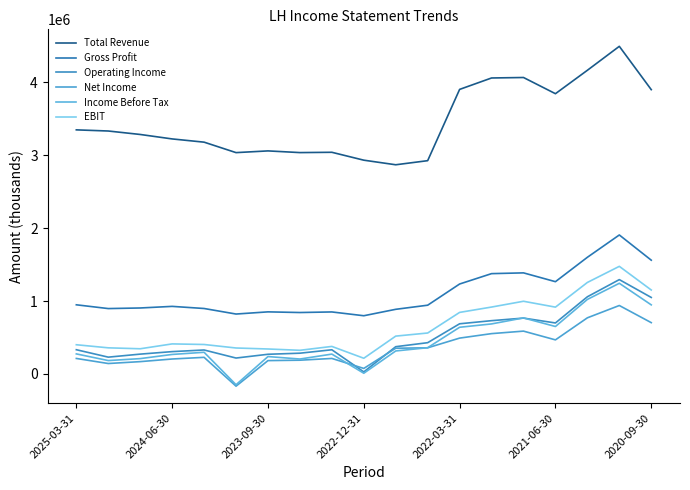

True or false: Income Before Tax and Total Revenue intersect in this chart.

False